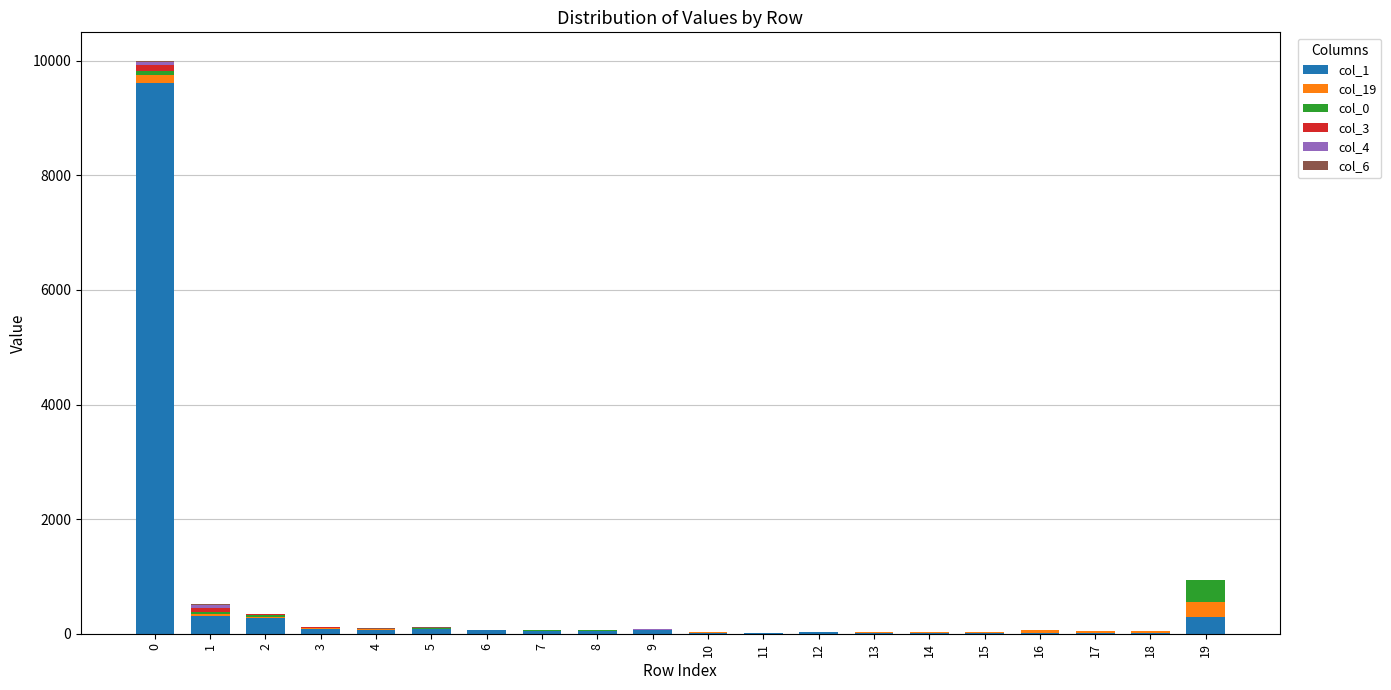

Are the bars grouped side by side (vs. stacked)?

No